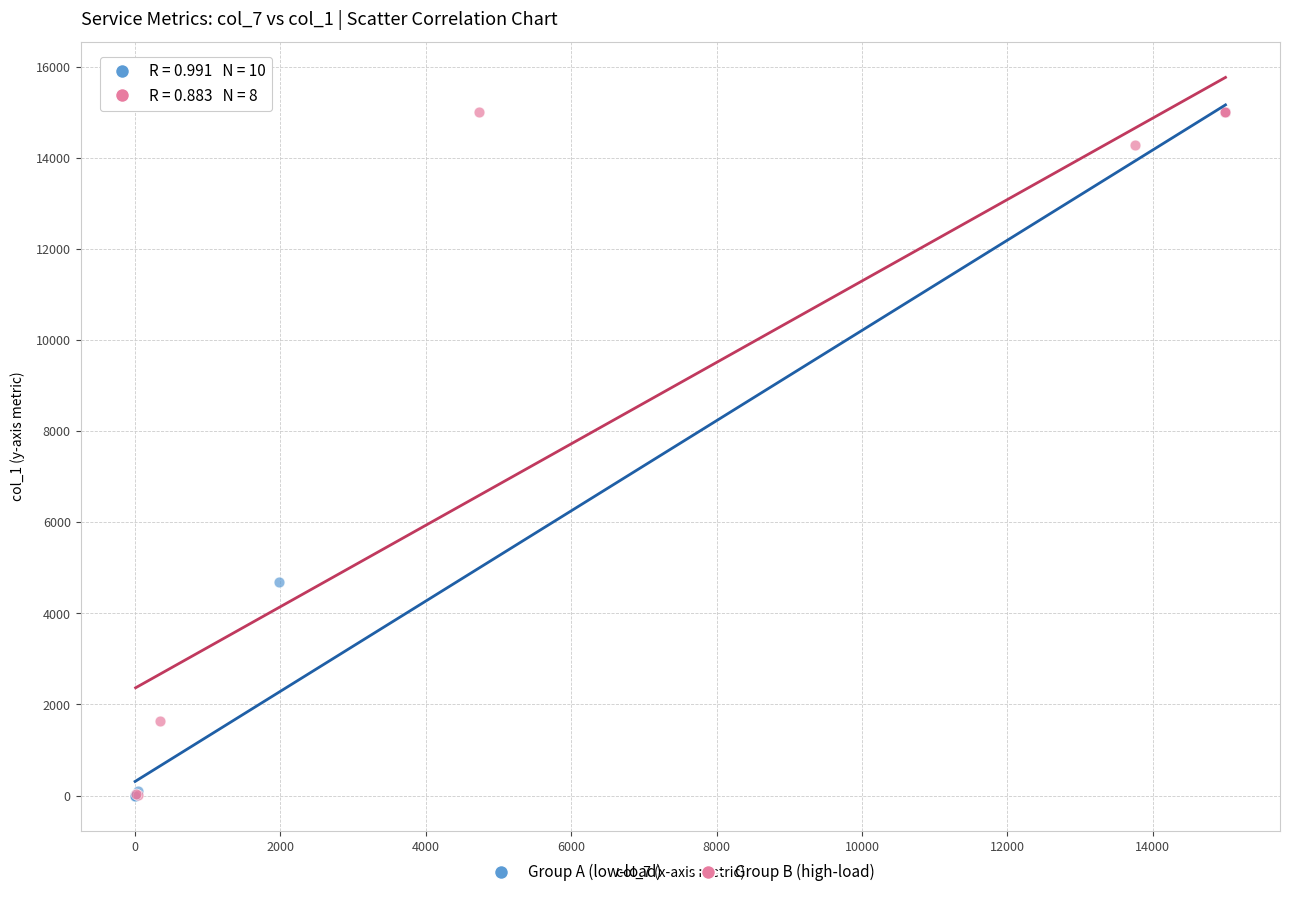

What are all the series names shown in the legend?

Group A (low-load), Group B (high-load)